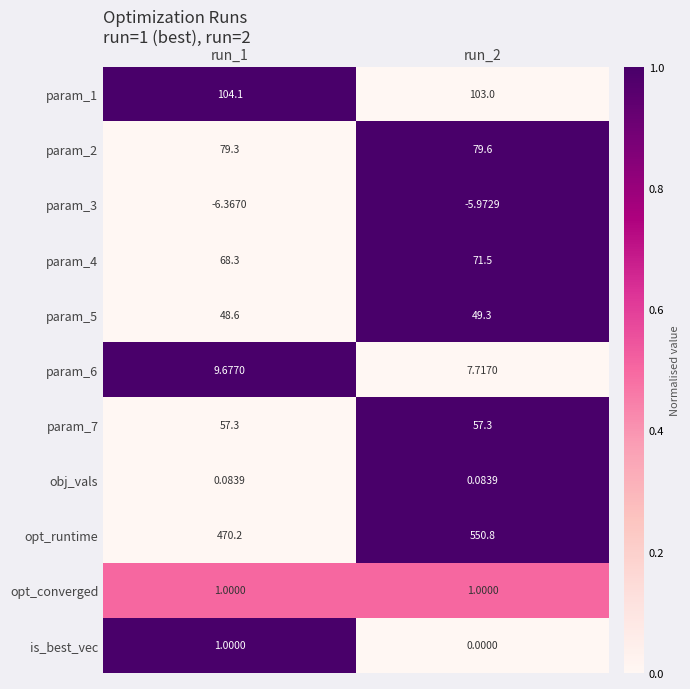

Which series has the widest spread of values?

opt_runtime